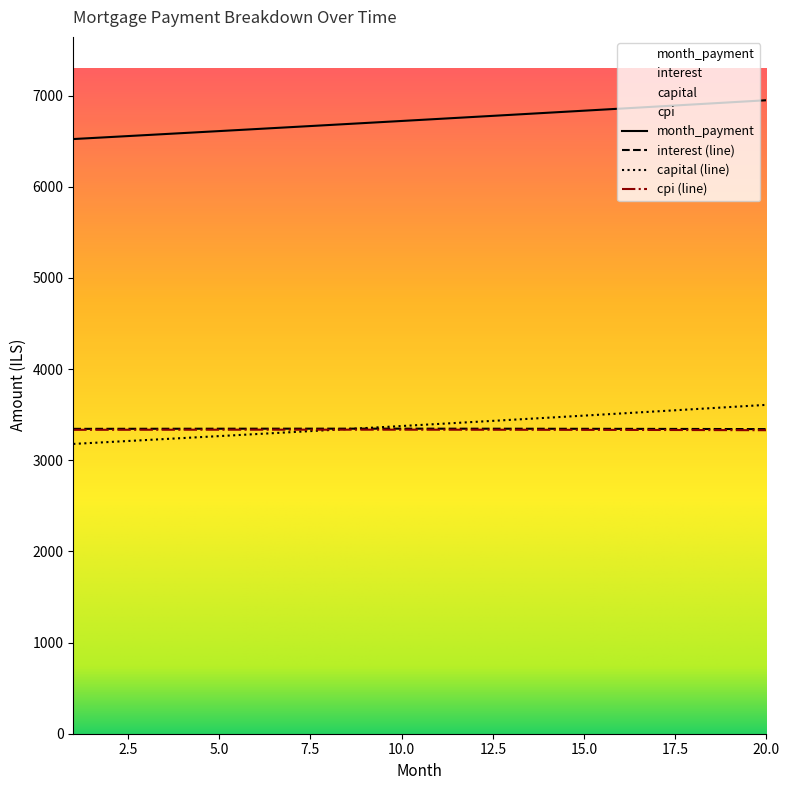

At which label does month_payment reach its minimum?

1